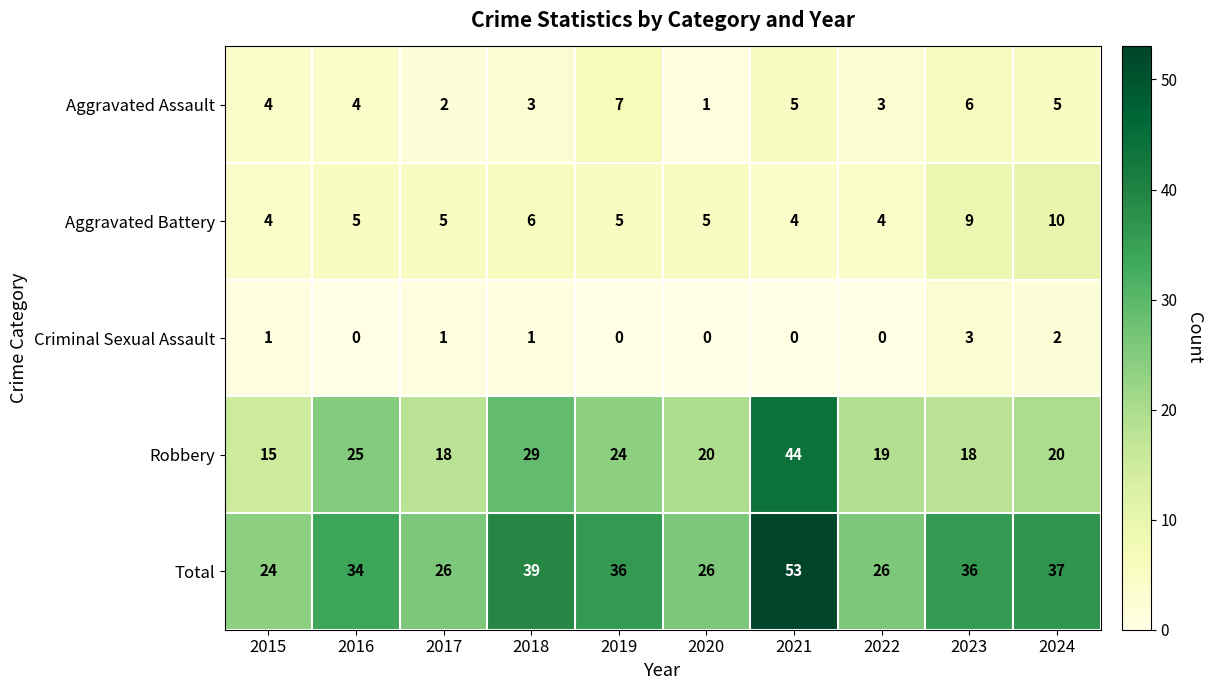

Read the Total value at 2022, to the nearest 5.

25